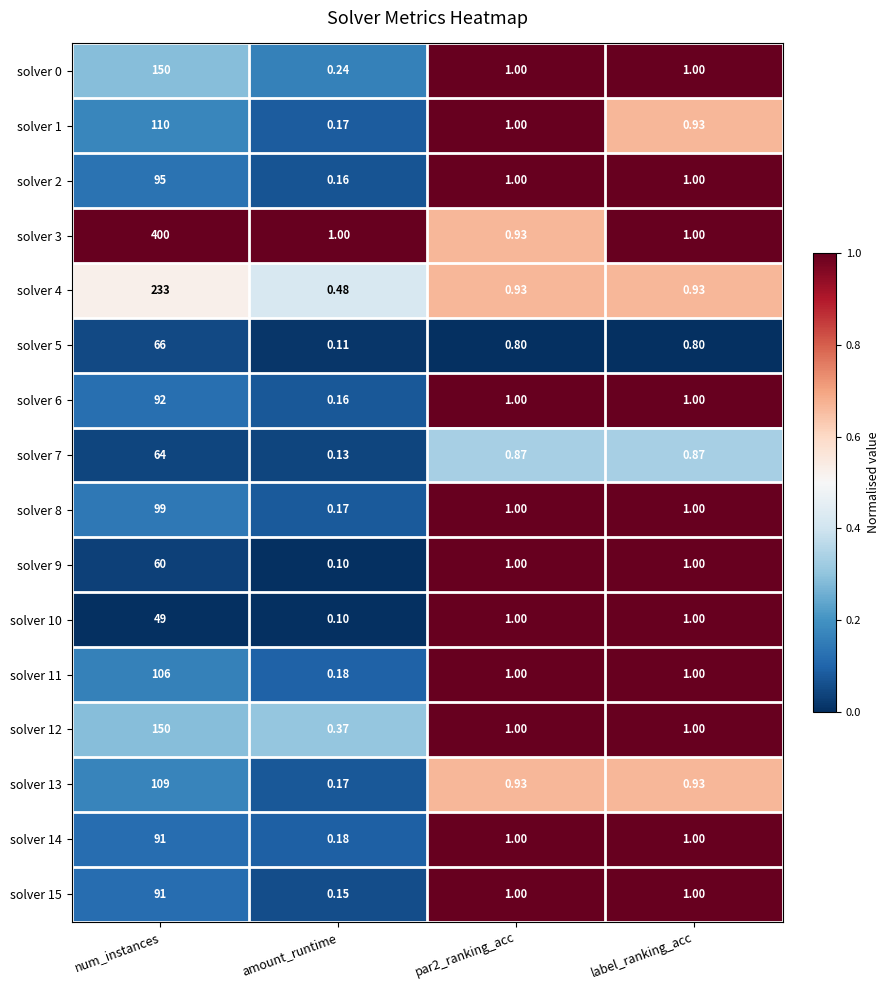

How many data points does each series have?

4